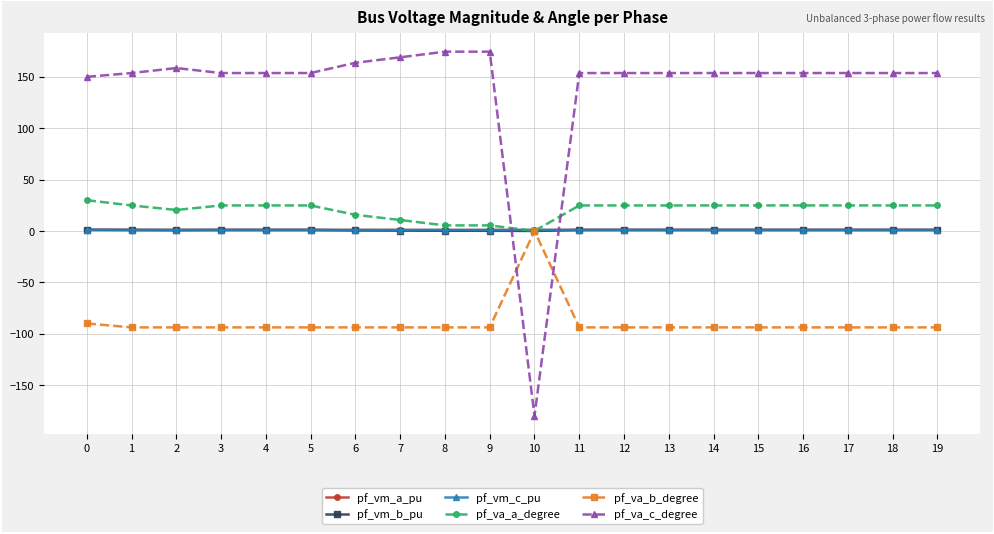

True or false: pf_vm_a_pu has more than 0 points higher than both neighbors.

True